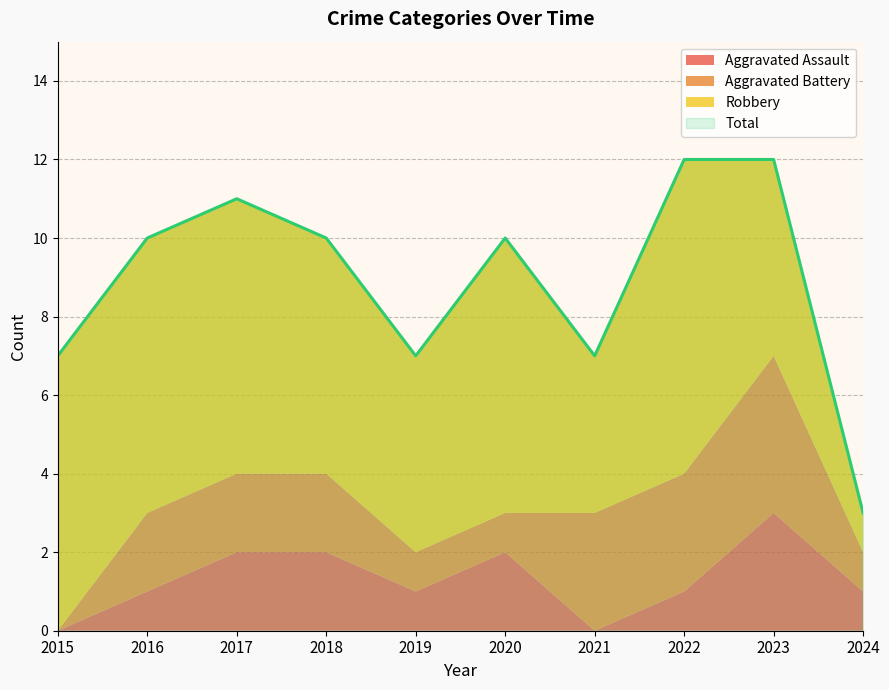

How many interior local peaks does the Aggravated Assault series have?

2